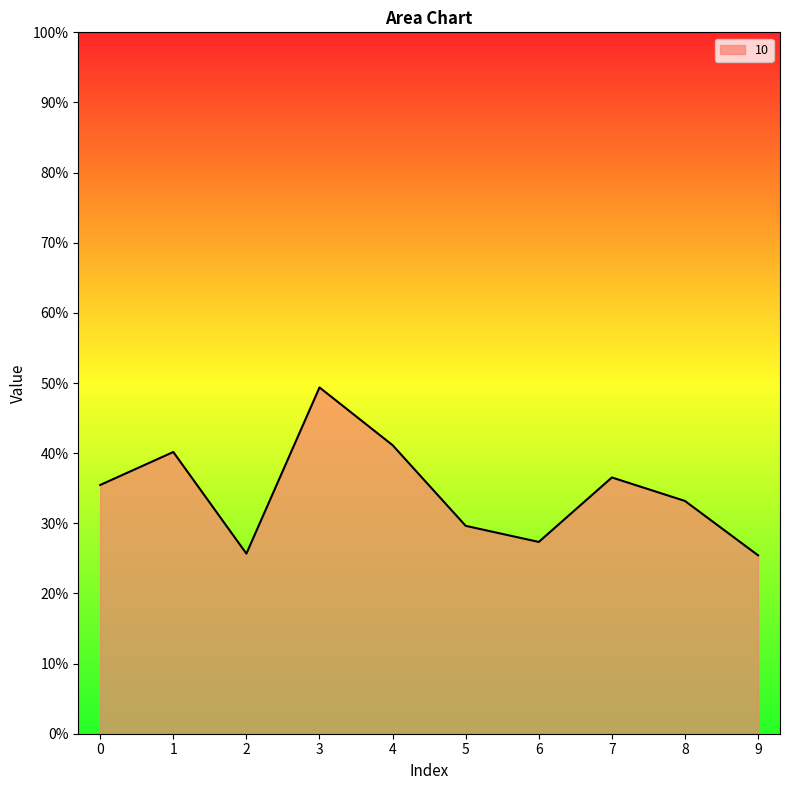

Reading left to right, extract all data points from this chart.

0.4	0.4	0.3	0.5	0.4	0.3	0.3	0.4	0.3	0.3